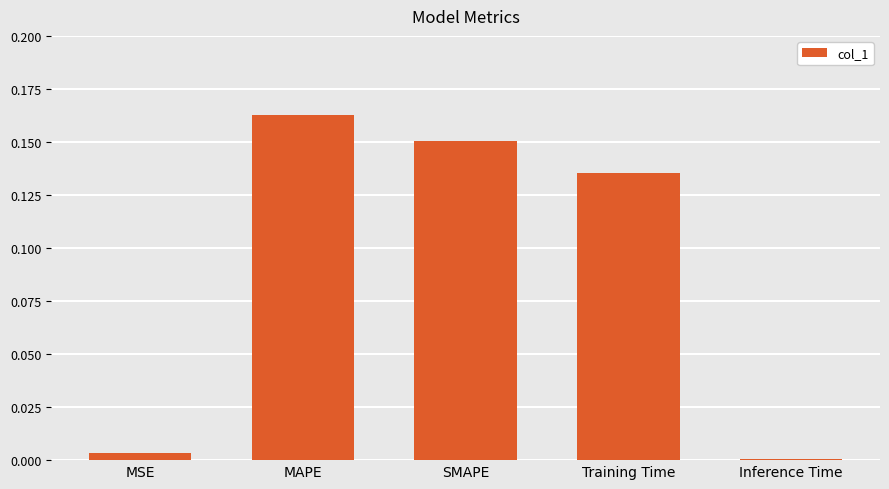

Which has a higher value, MSE or MAPE?

MAPE